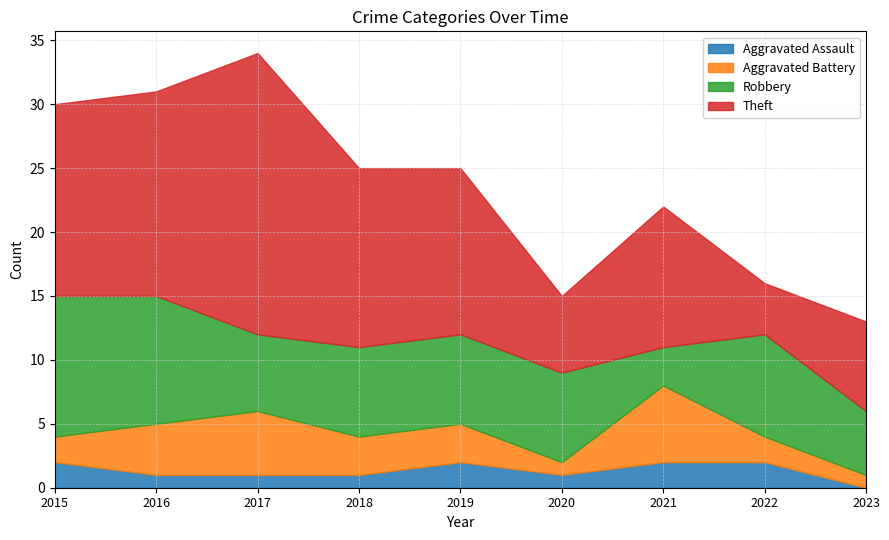

At which label is Robbery closest to 7?

2018